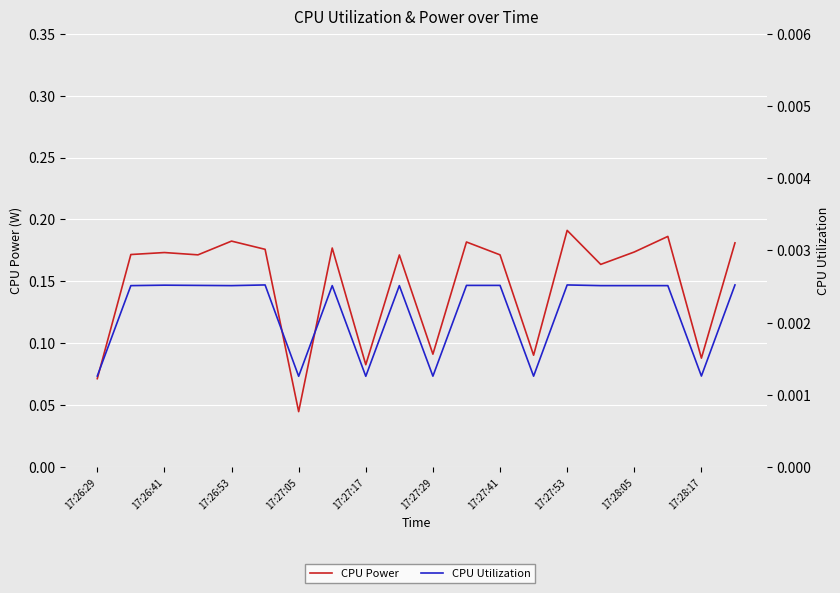

What are all the series names shown in the legend?

CPU Power, CPU Utilization